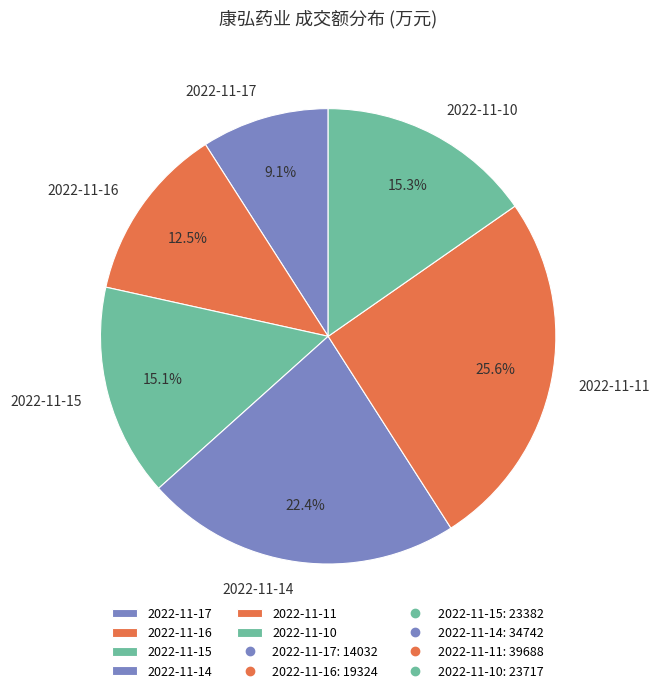

How many segments does this pie chart have?

6